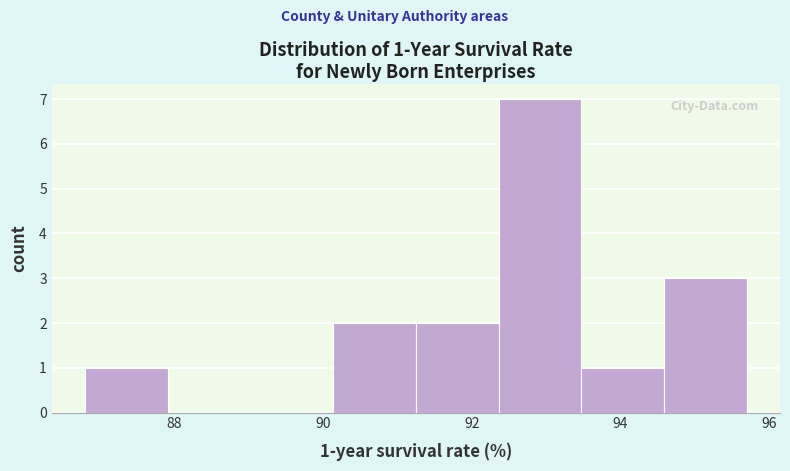

Which range on the x-axis has the tallest bar?

92.4 to 93.4